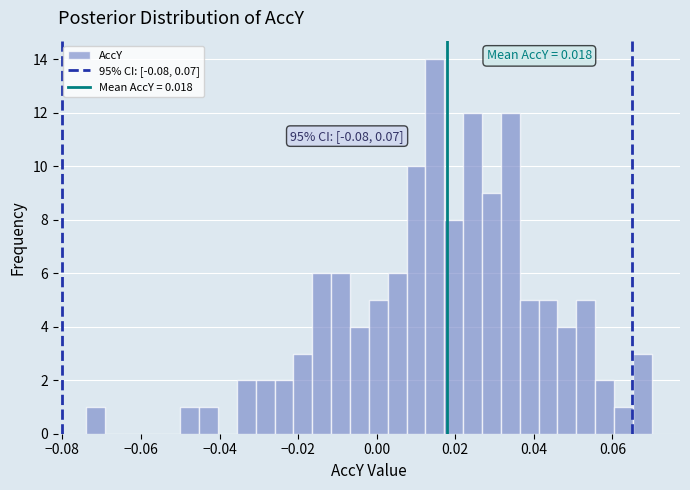

Around what value on the x-axis is the tallest bar? Give the approximate position of its centre, as read against the axis.

0.014